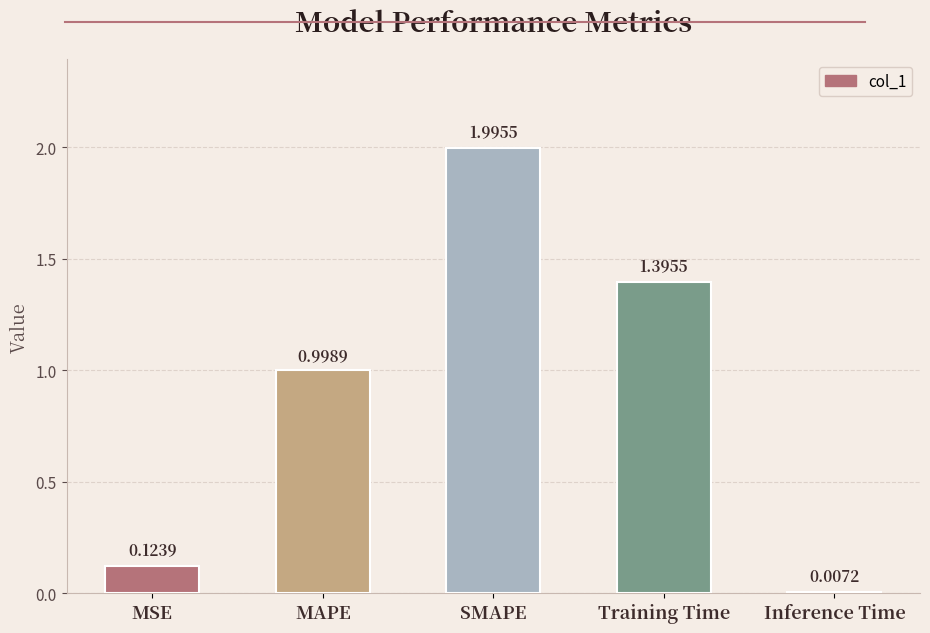

What is the average value?

0.9